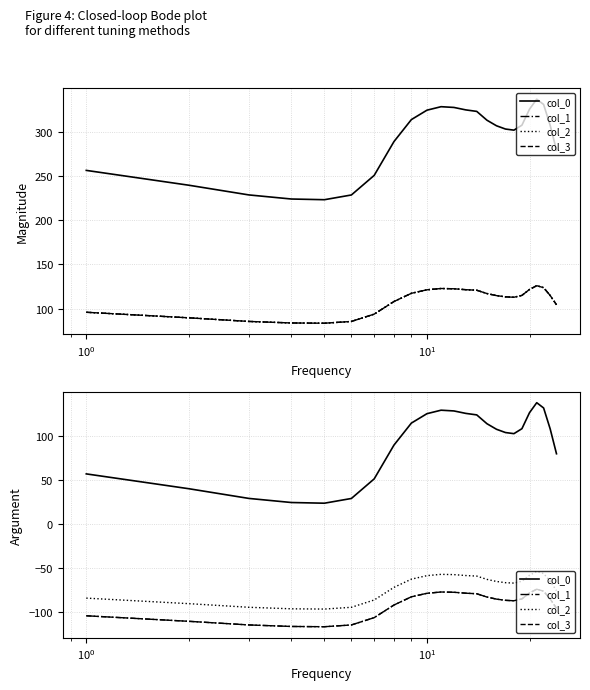

True or false: col_0 and col_1 cross at least once.

False